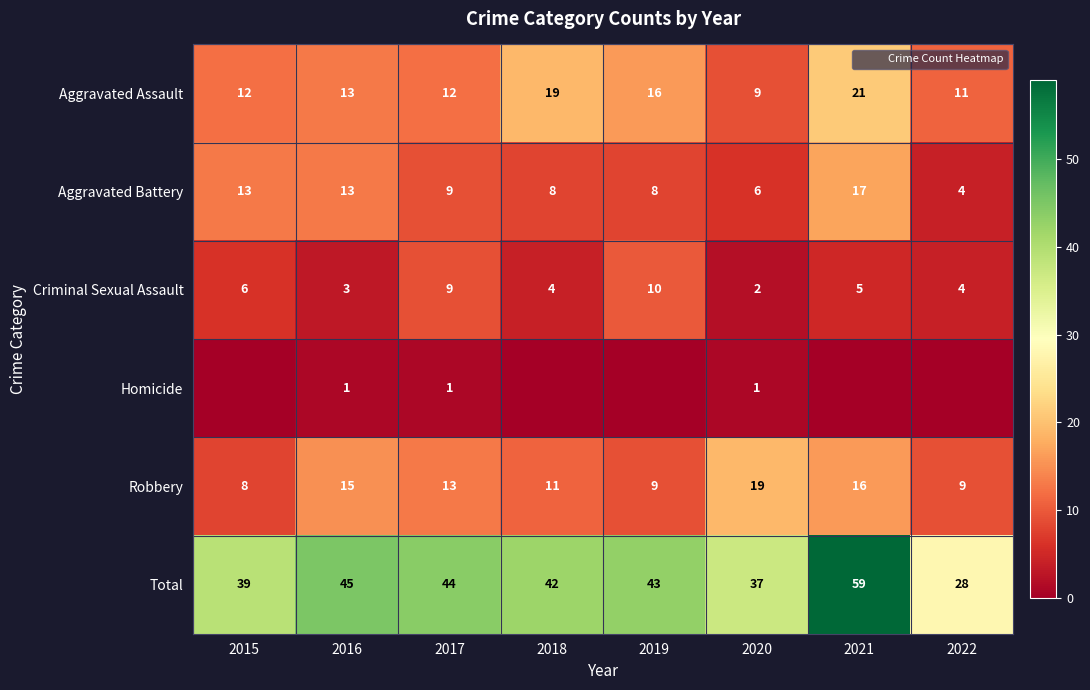

Read the Total value at 2017.

44